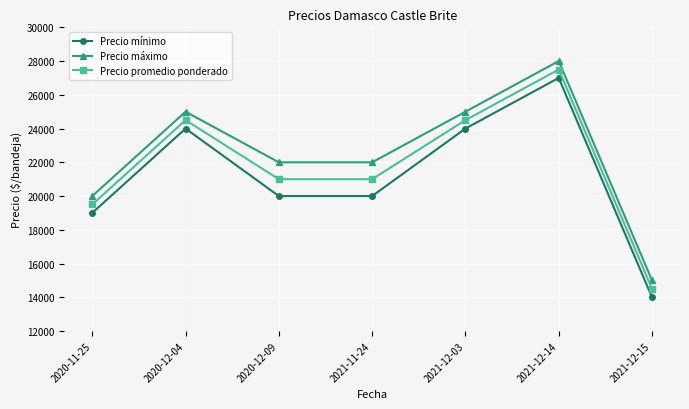

Reading left to right, what are all the values shown in this chart?

Precio mínimo: 19000	24000	20000	20000	24000	27000	14000
Precio máximo: 20000	25000	22000	22000	25000	28000	15000
Precio promedio ponderado: 19500	24500	21000	21000	24500	27500	14500